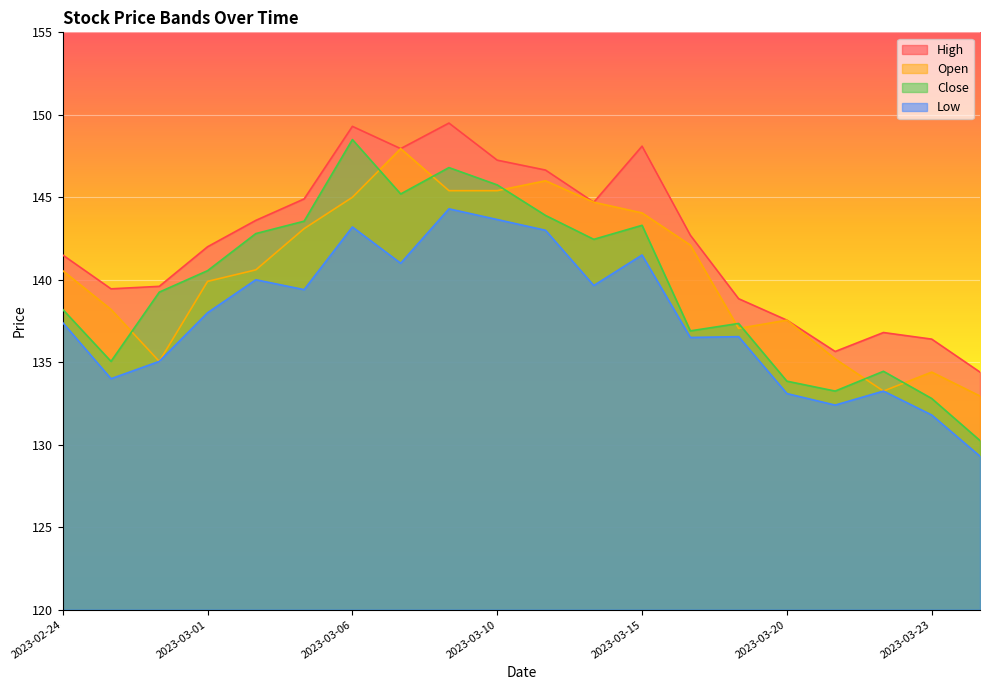

Count the number of data series in this chart.

4